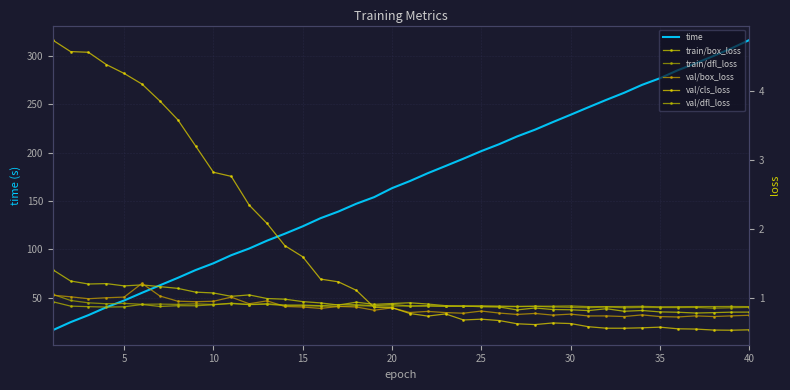

Which category has the highest value in the time series?

40